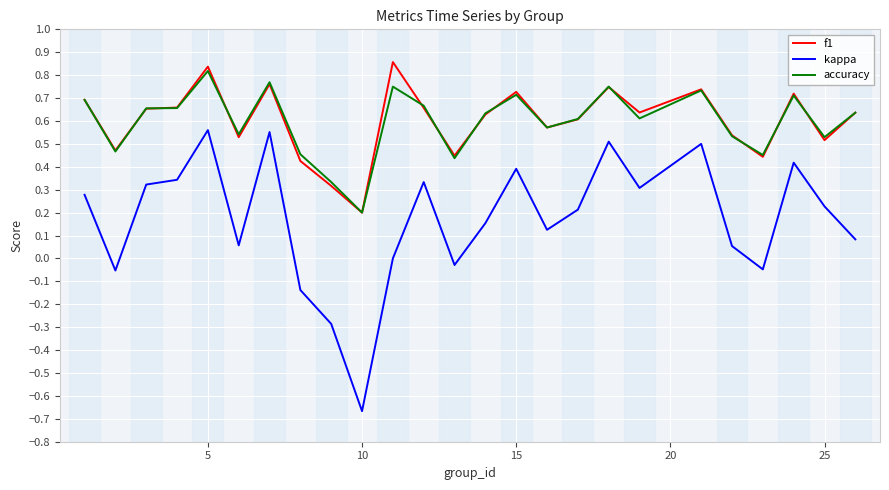

Which series has the widest spread of values?

kappa